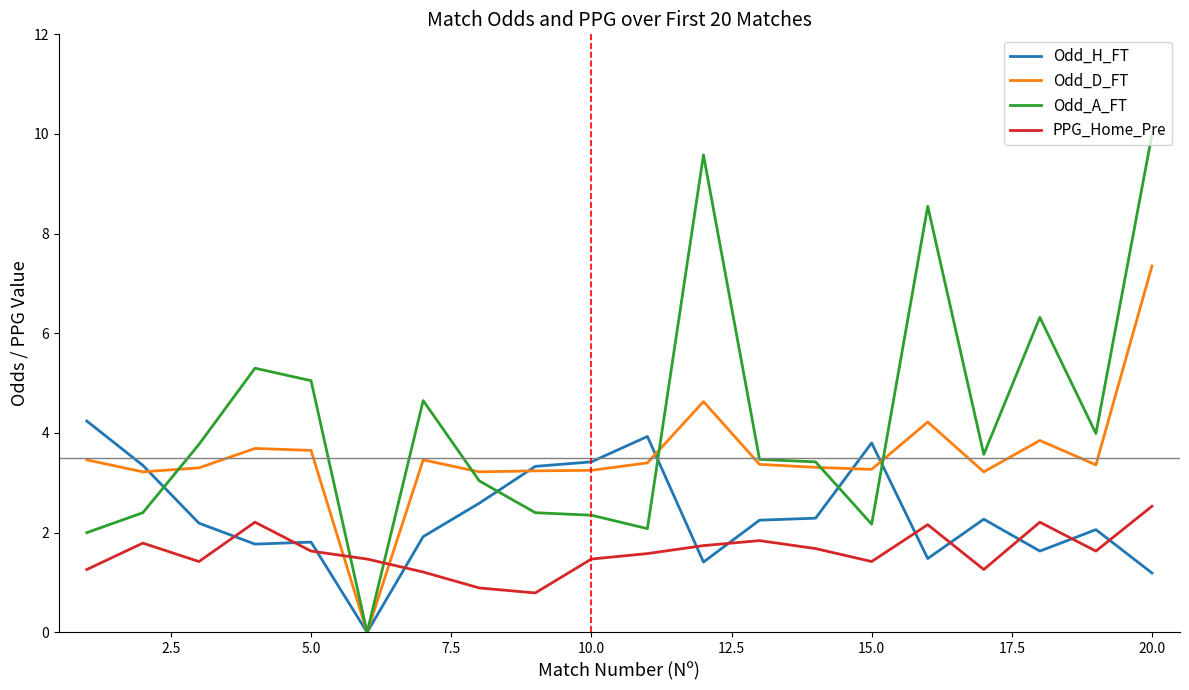

Which series has the largest range (max minus min)?

Odd_A_FT